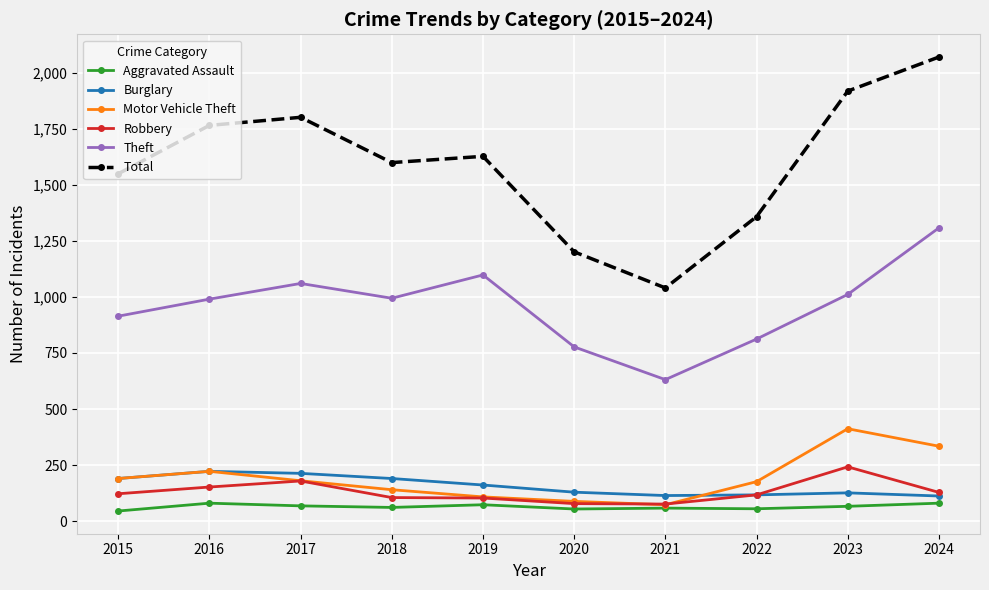

Which series has the largest total across all categories?

Total